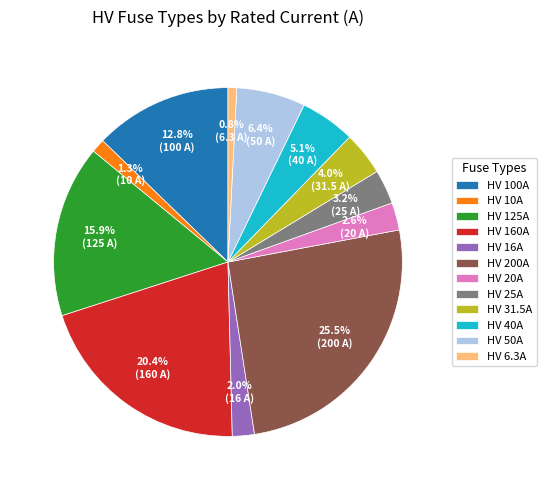

What is the largest slice in the pie chart?

HV 200A